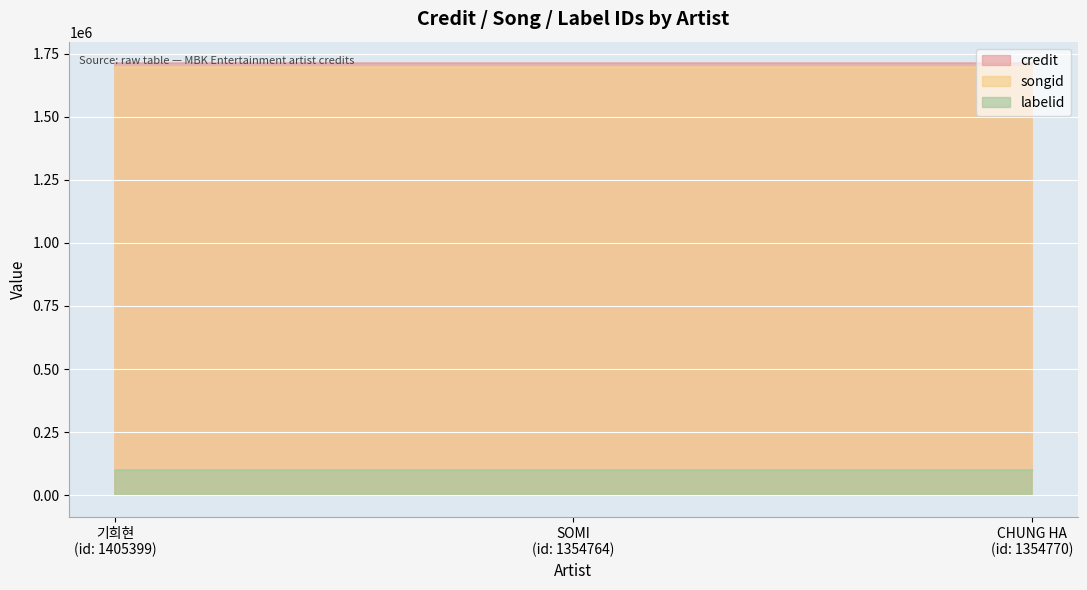

What is the maximum value shown in the chart?

1711610